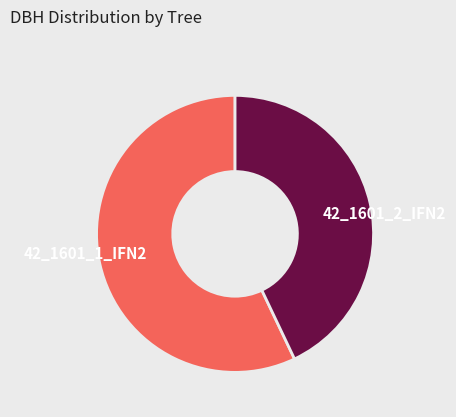

Which slice is the smallest?

42_1601_2_IFN2